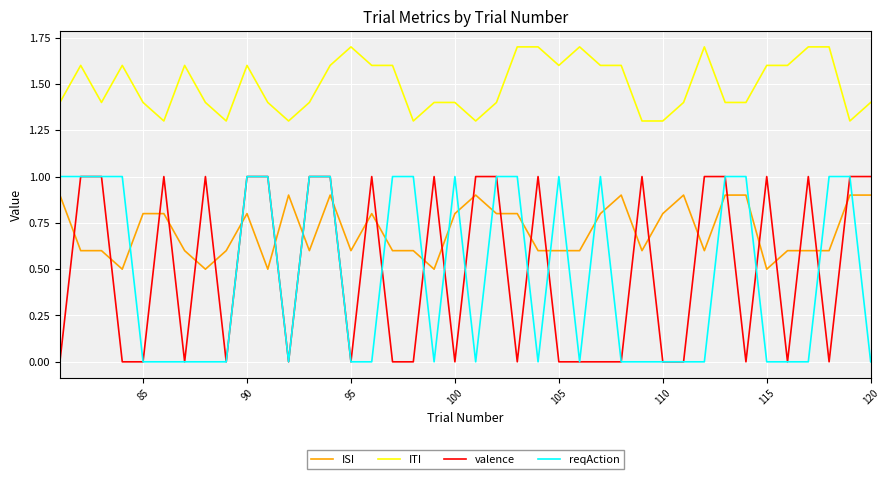

Which series has the largest total across all categories?

ITI